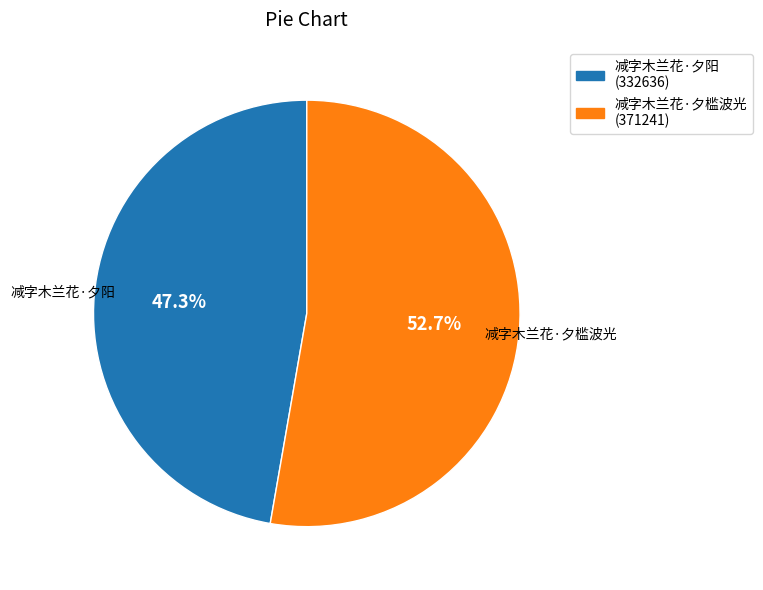

Count the number of slices in the pie.

2